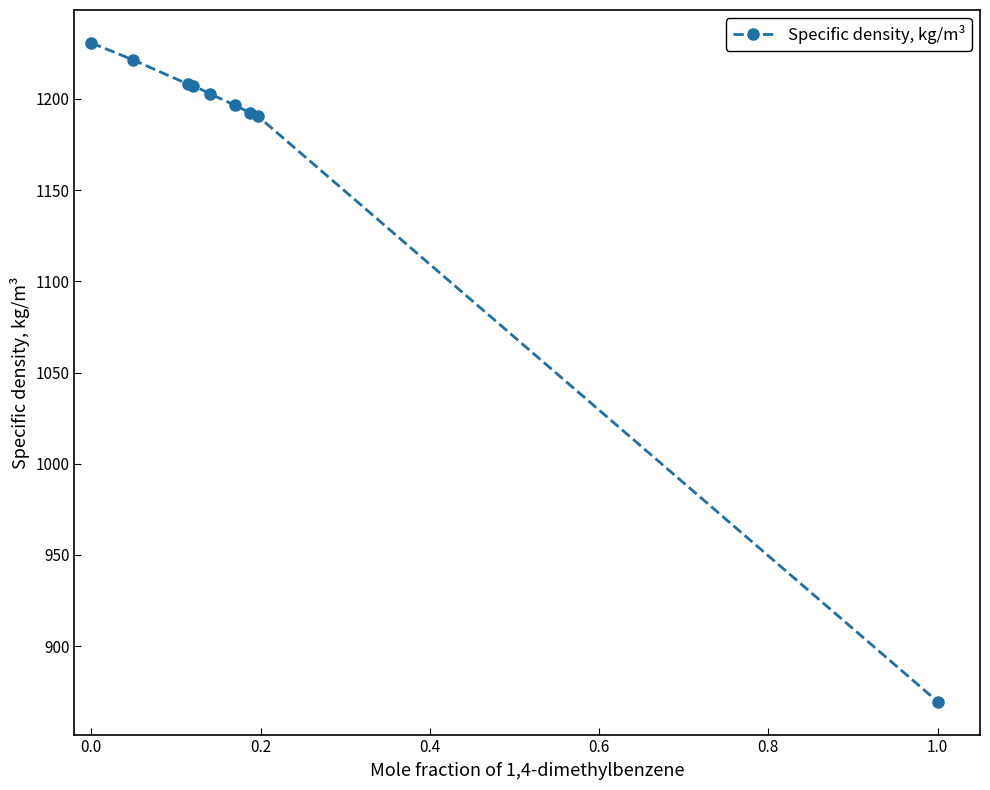

What is the value of the 9th point from the left?

869.6